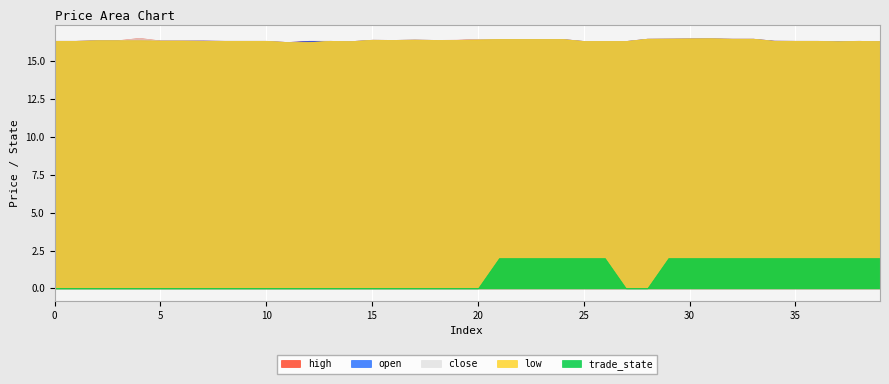

What are all the series names shown in the legend?

high, open, close, low, trade_state